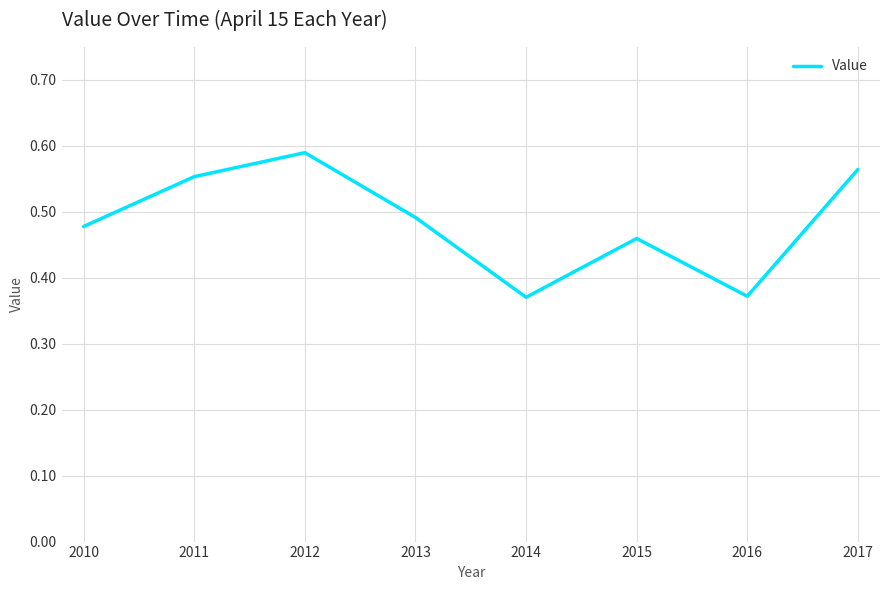

Which category has the highest value across all series?

2012